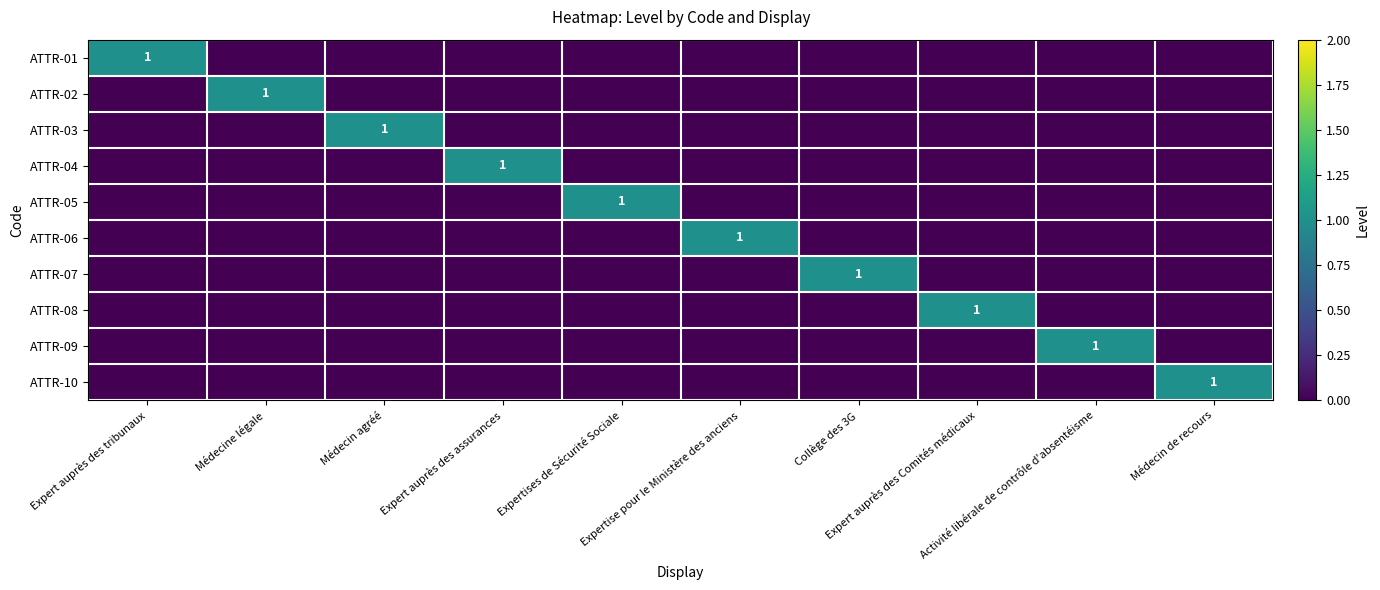

What is the difference between the maximum and minimum values in the ATTR-06 series?

1